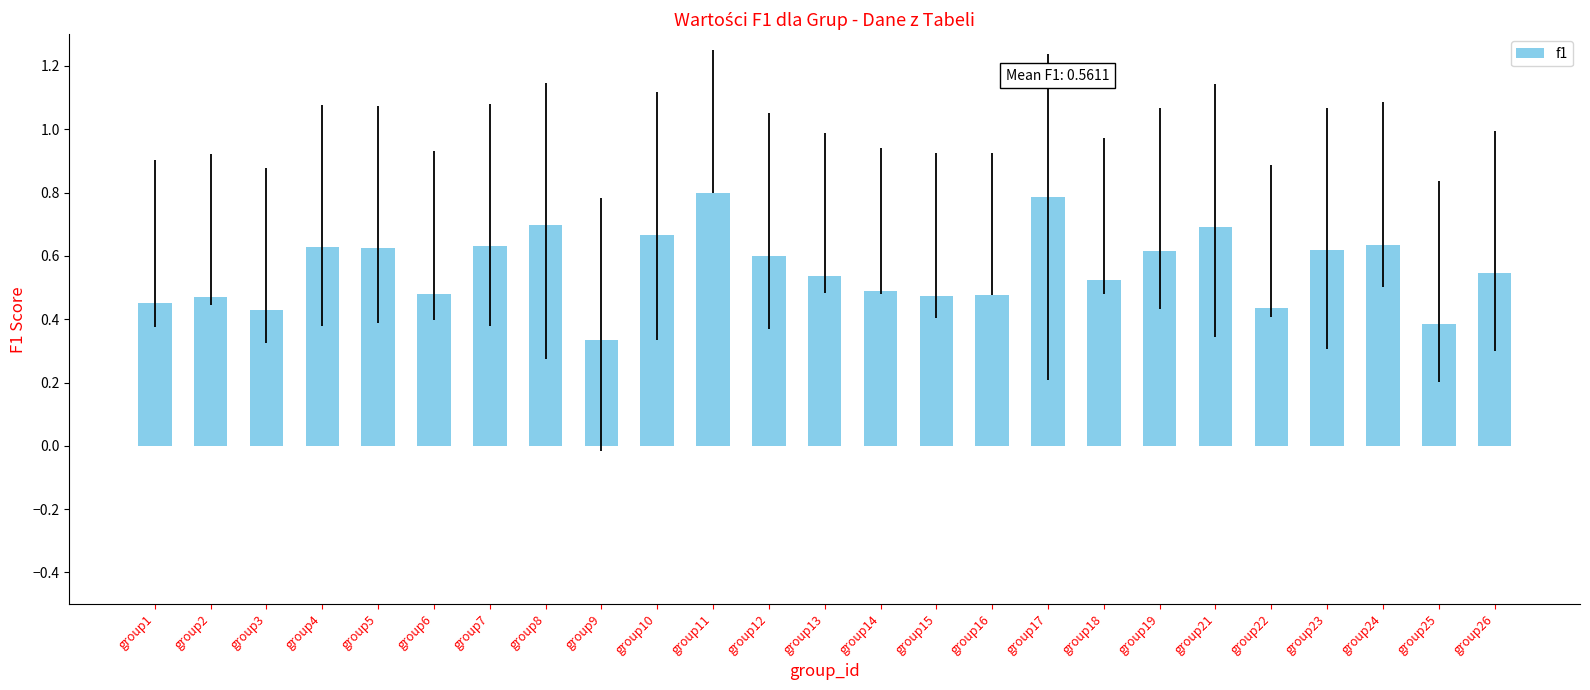

What is the maximum value shown in the chart?

0.8